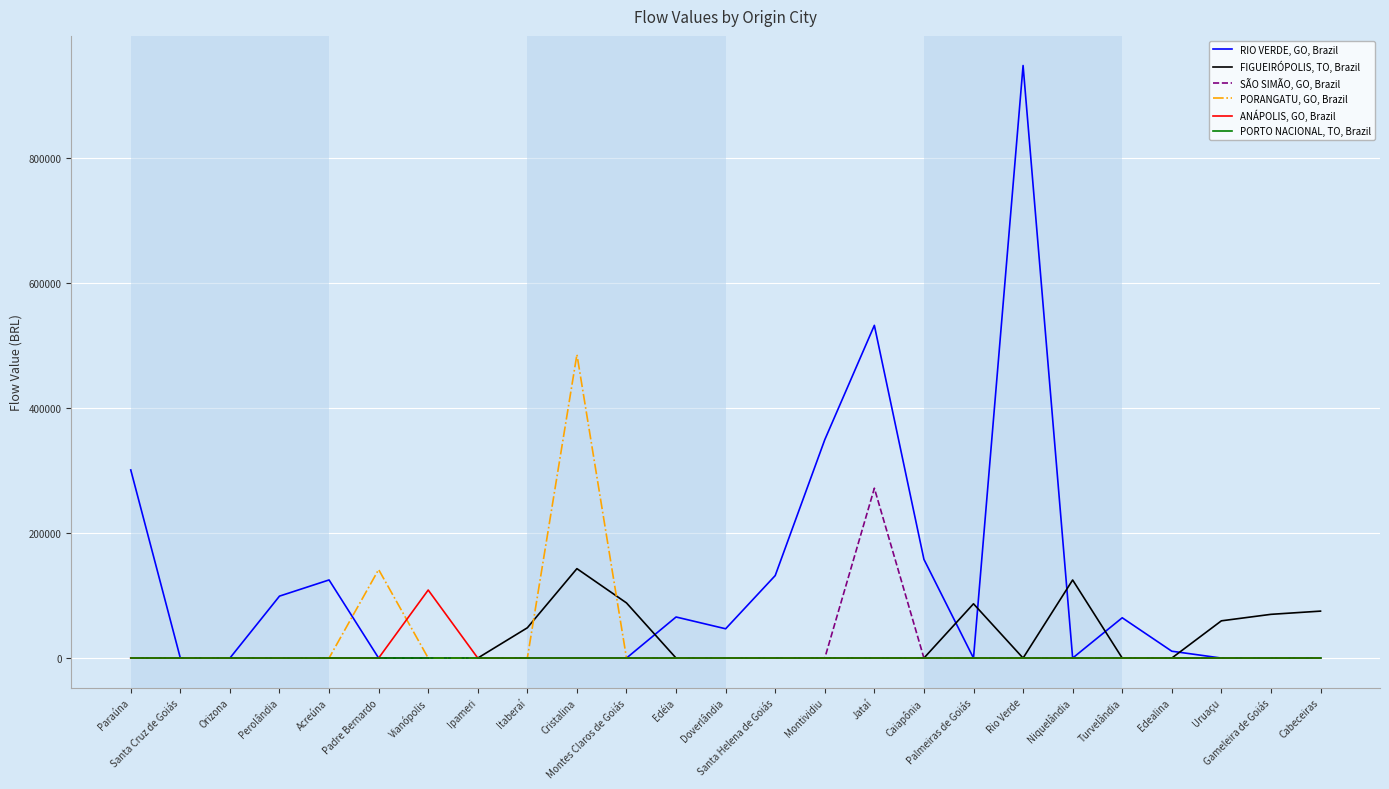

Which series has the largest total across all categories?

RIO VERDE, GO, Brazil